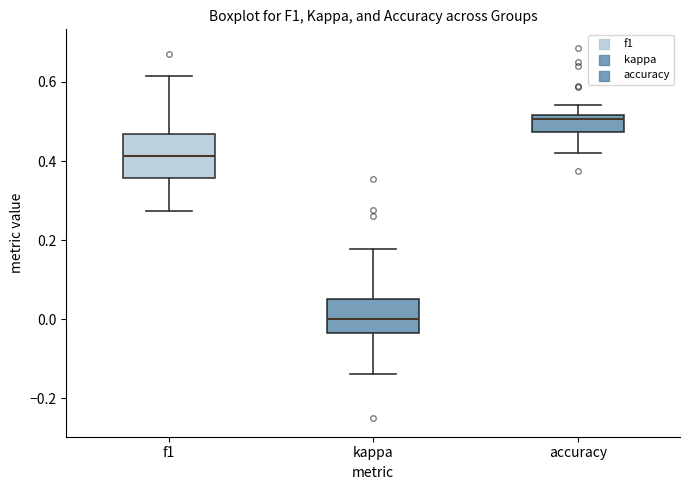

Reading left to right, transcribe this box plot: for each box, give where its median line is, the range the box spans, and where its two whiskers end, as read against the y-axis. The values are not printed on the chart, so give them approximately, as read against the axis.

f1: median 0.42, box 0.36 to 0.46, whiskers 0.28 to 0.62
kappa: median 0.00, box -0.04 to 0.06, whiskers -0.14 to 0.18
accuracy: median 0.50, box 0.48 to 0.52, whiskers 0.42 to 0.54